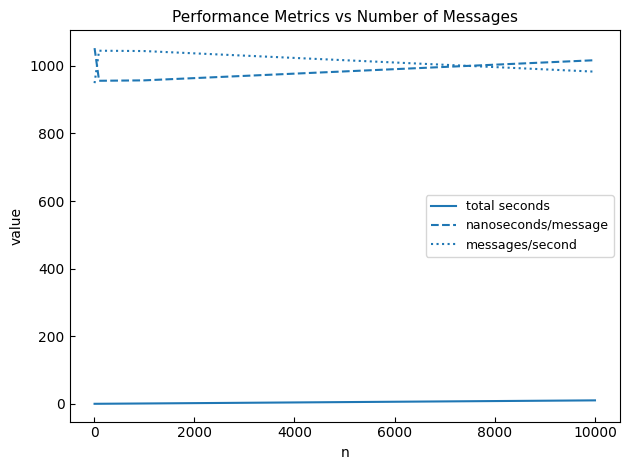

What is the lowest value of the messages/second series?

949.0